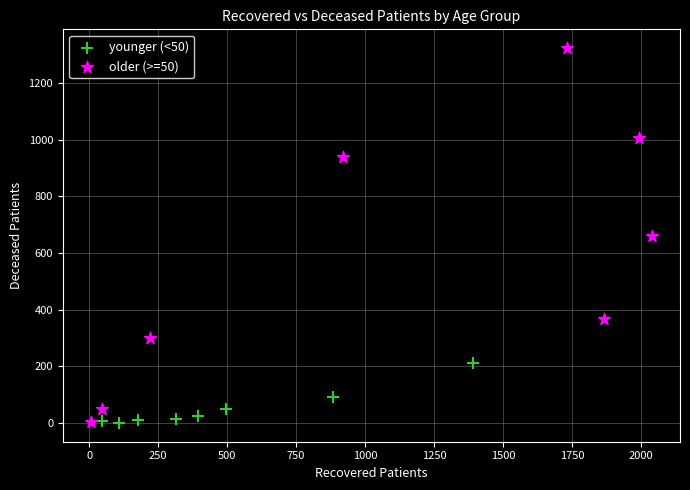

Which series contains the highest Y value?

older (>=50)